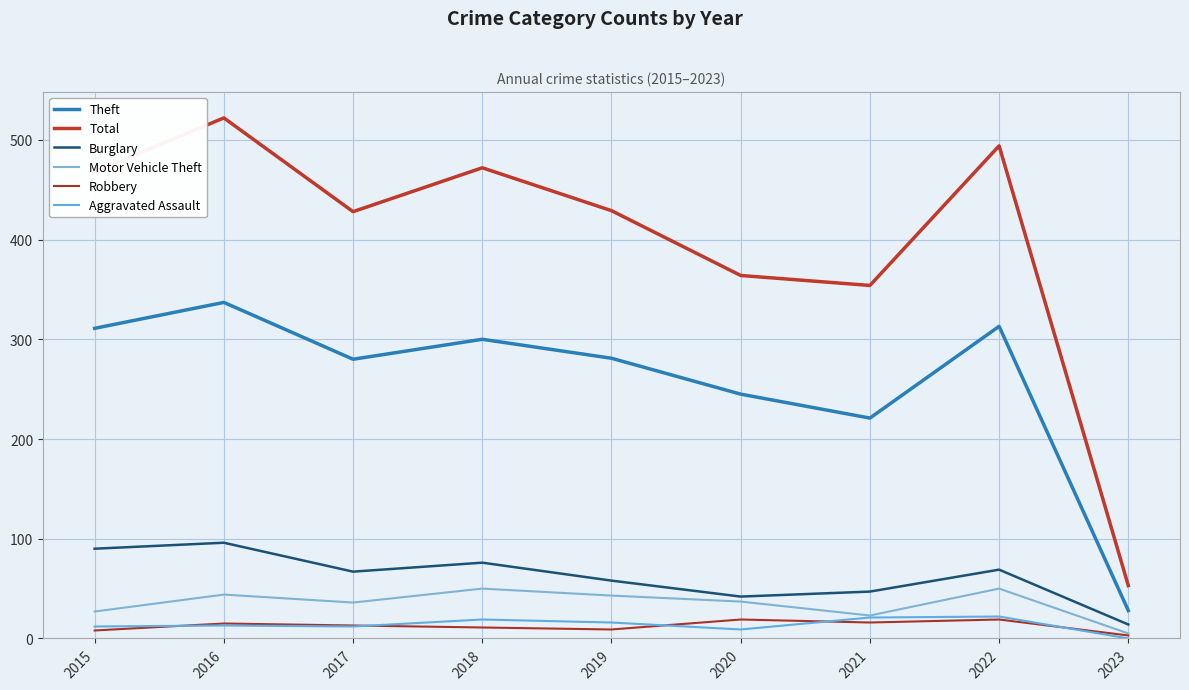

The value of Aggravated Assault at 2018 is 19. True or false?

True